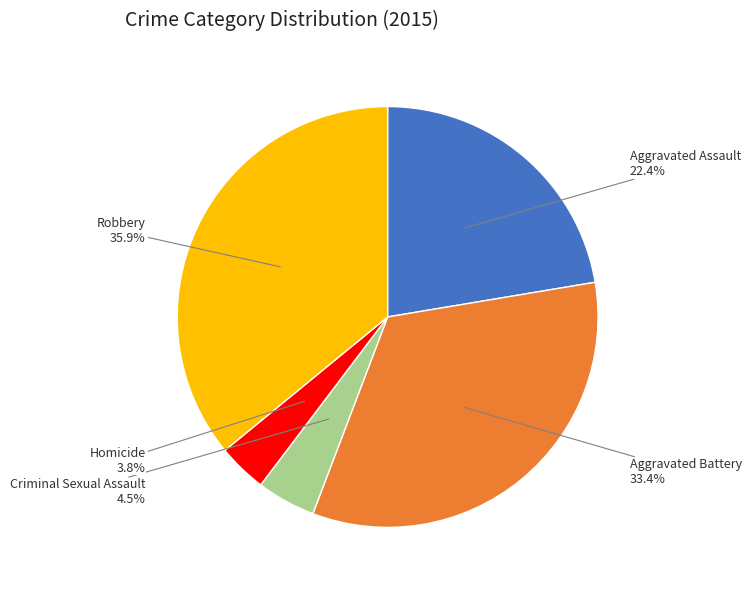

Is there a majority slice in this chart?

No